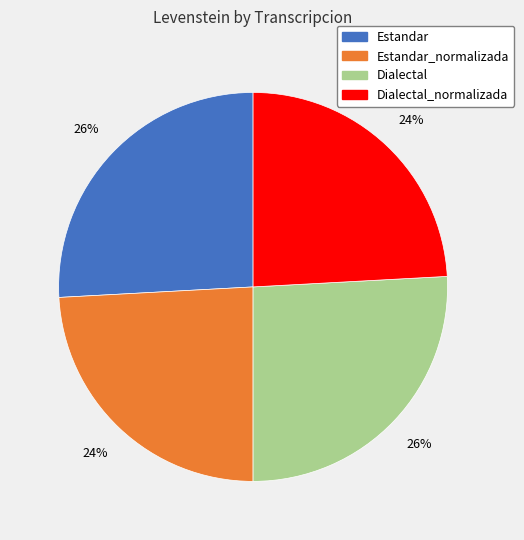

To the nearest percent, what is the average slice percentage?

25%